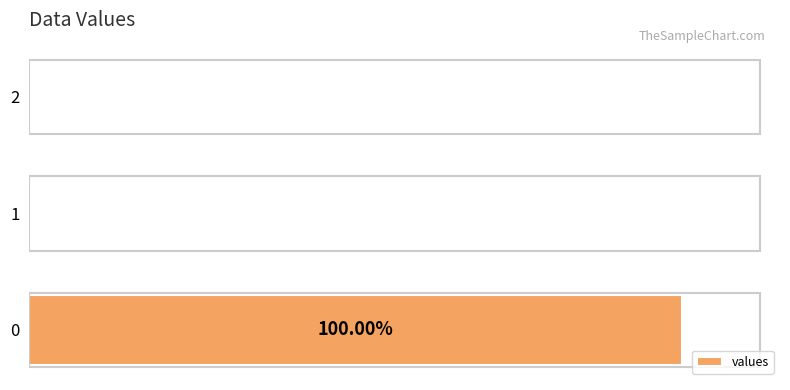

Are the bars horizontal?

Yes